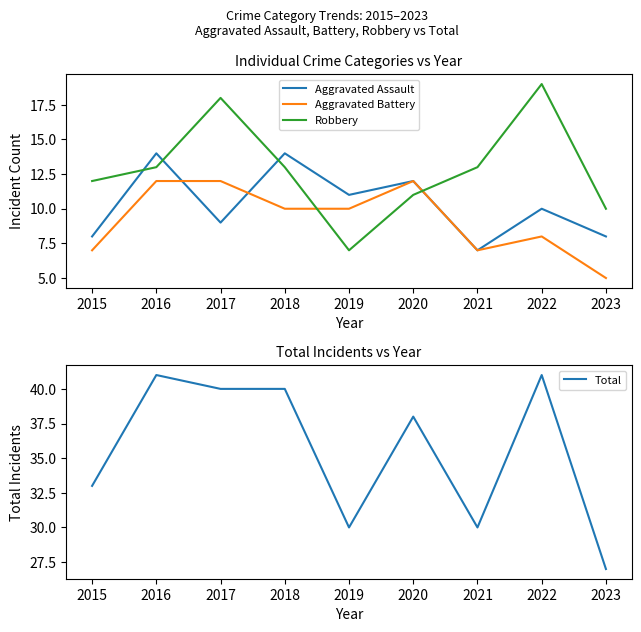

Does the chart have visible grid lines?

No